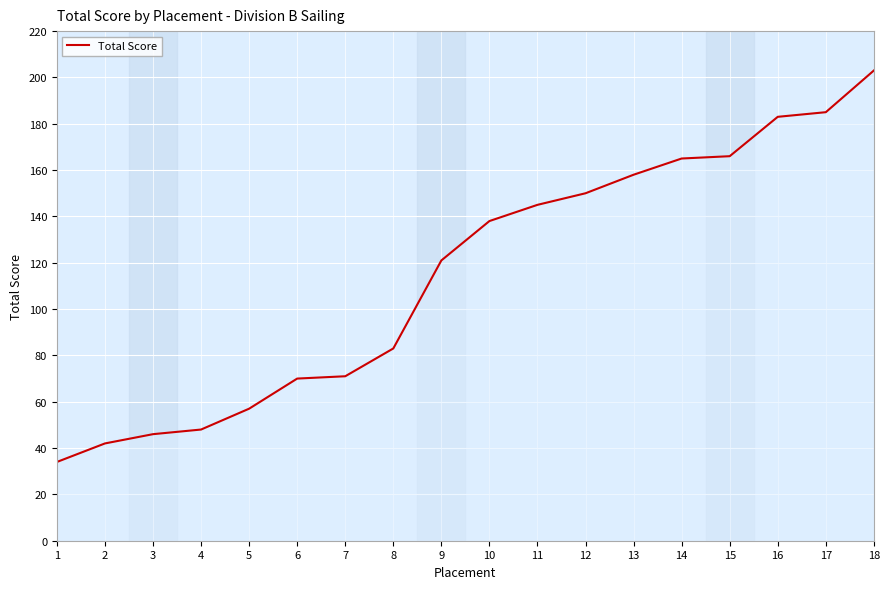

Where is the data nearest to the value 118?

9